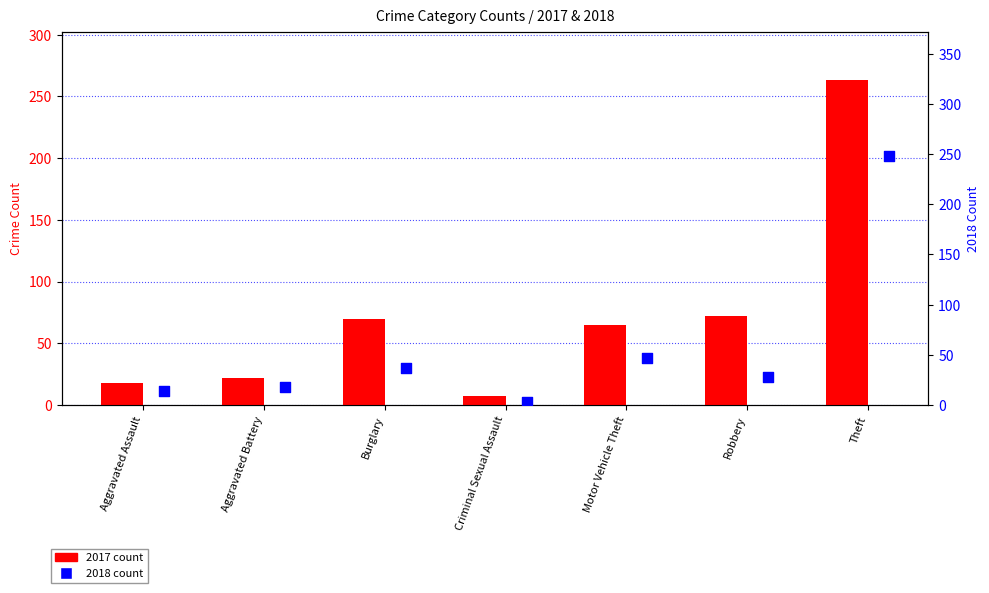

Which series has the largest total across all categories?

2017